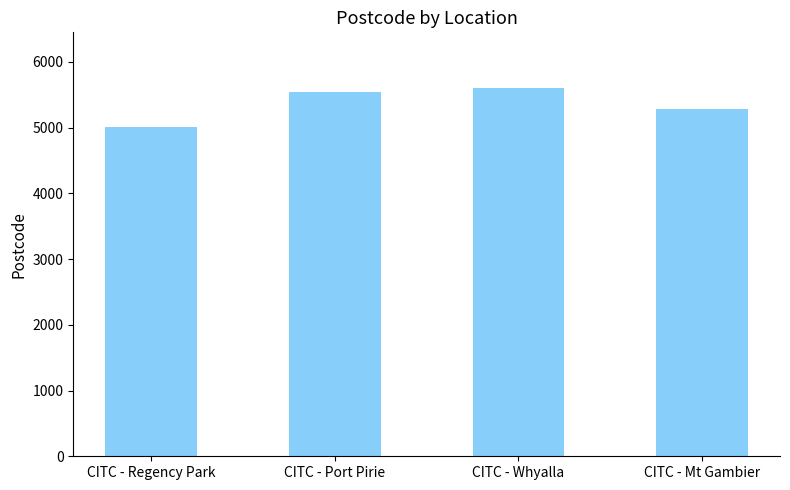

The value at CITC - Mt Gambier is 3046. True or false?

False